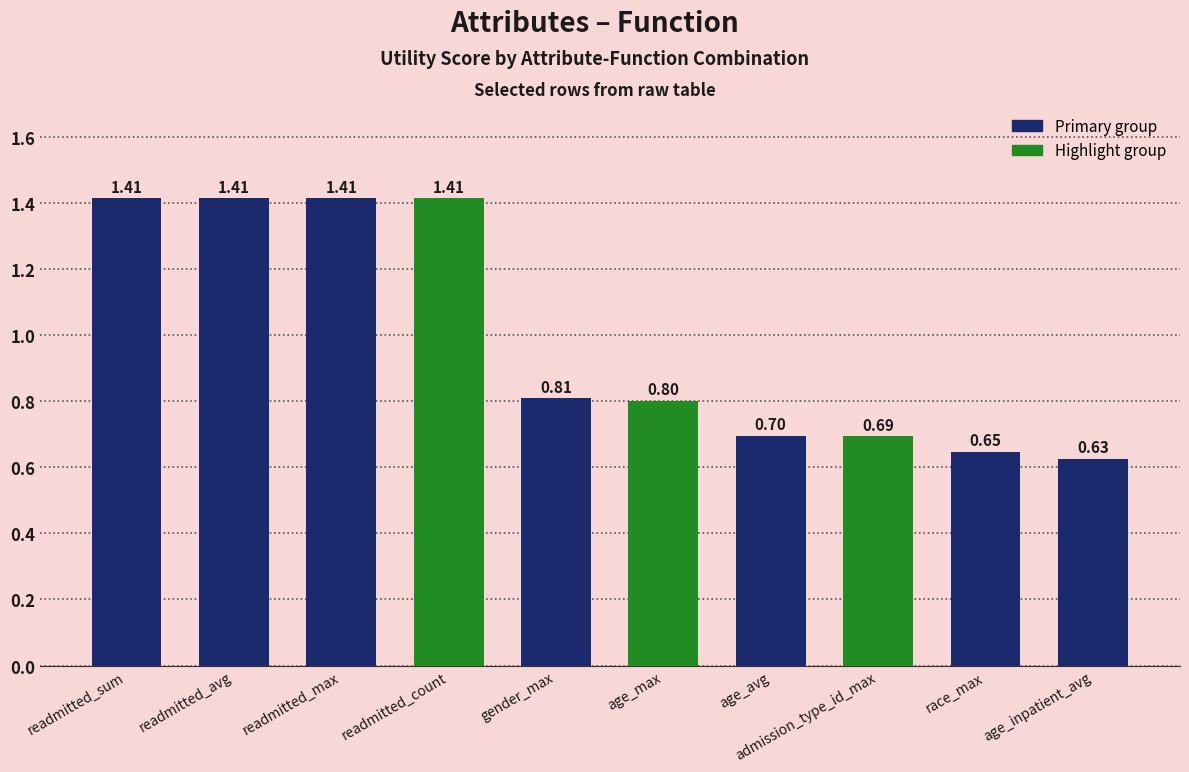

The value at readmitted_count is 2.0. True or false?

False